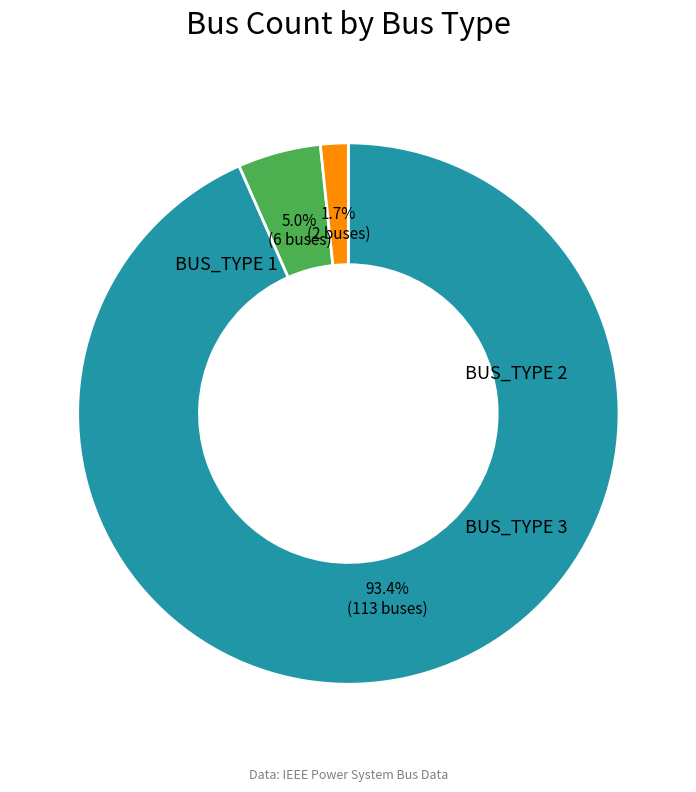

Is there any slice that represents more than half of the pie?

Yes